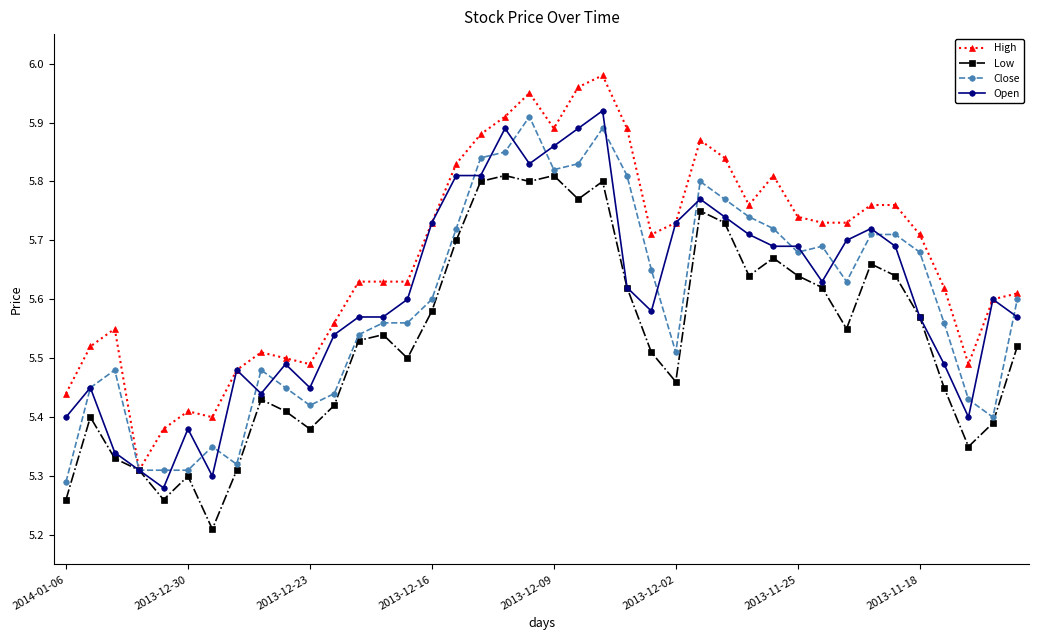

List the series in order of their peak value, lowest first.

Low, Close, Open, High